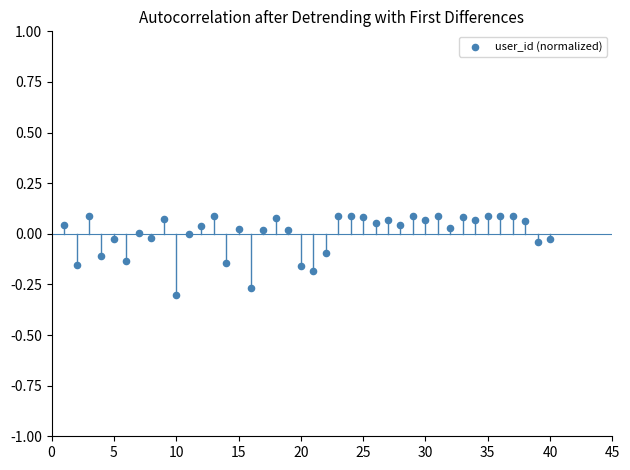

What is the range of X values (max minus min)?

39.0